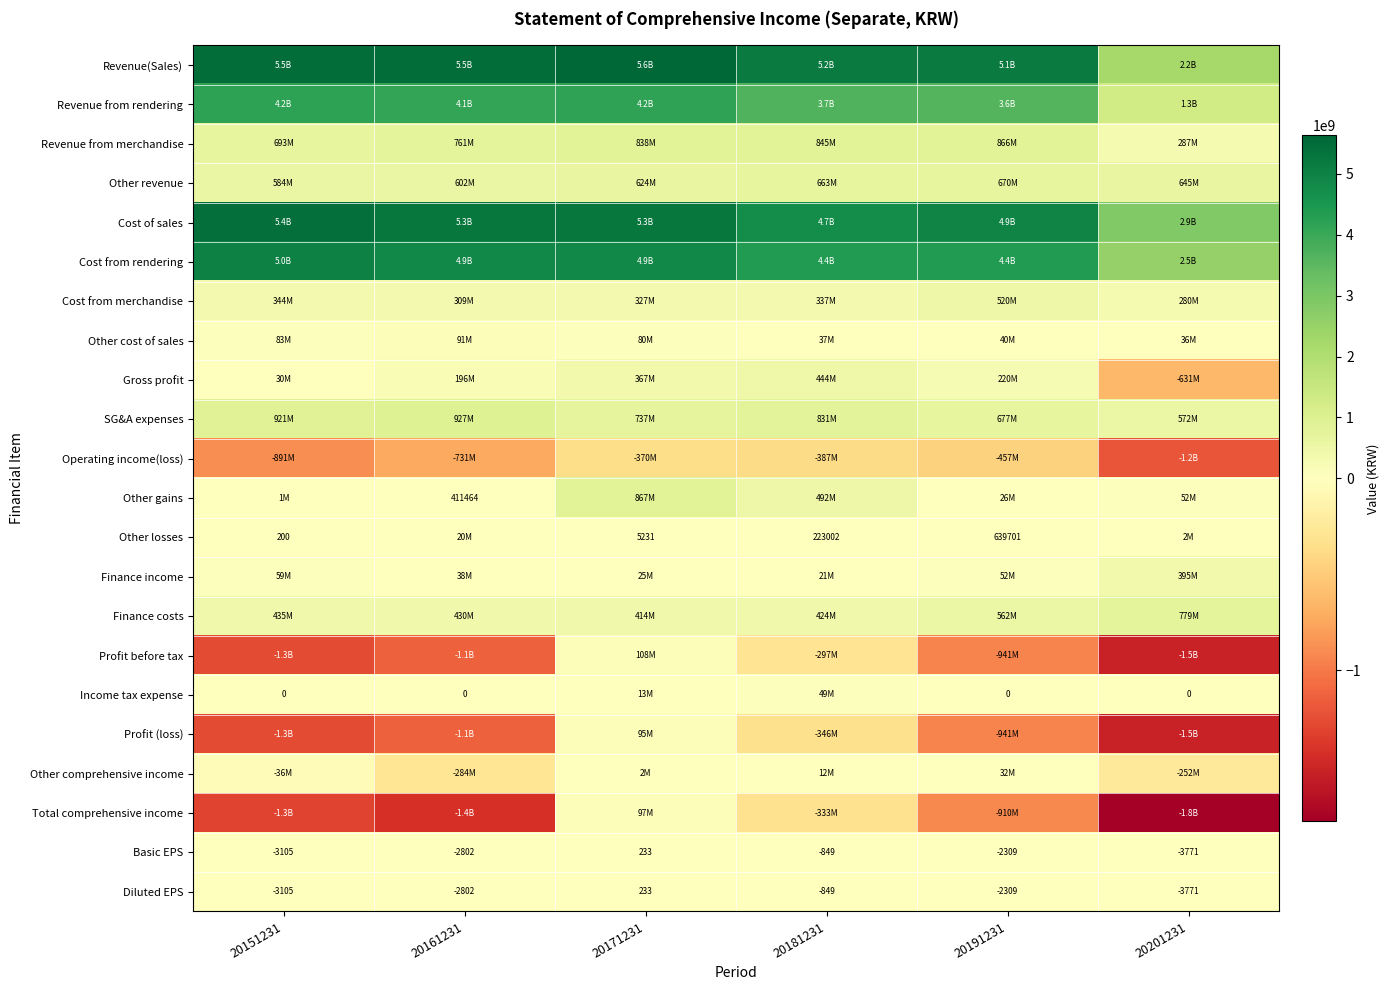

Rank the categories by Diluted EPS value from lowest to highest.

20201231, 20151231, 20161231, 20191231, 20181231, 20171231